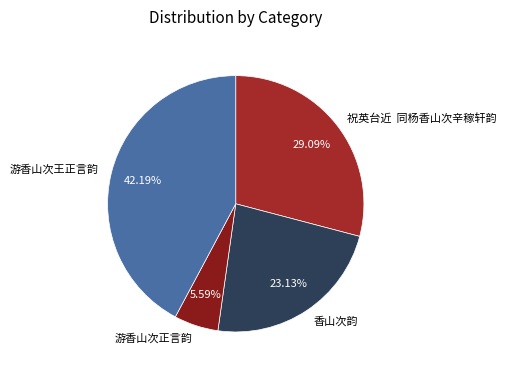

Between 游香山次正言韵 and 香山次韵, which is larger?

香山次韵